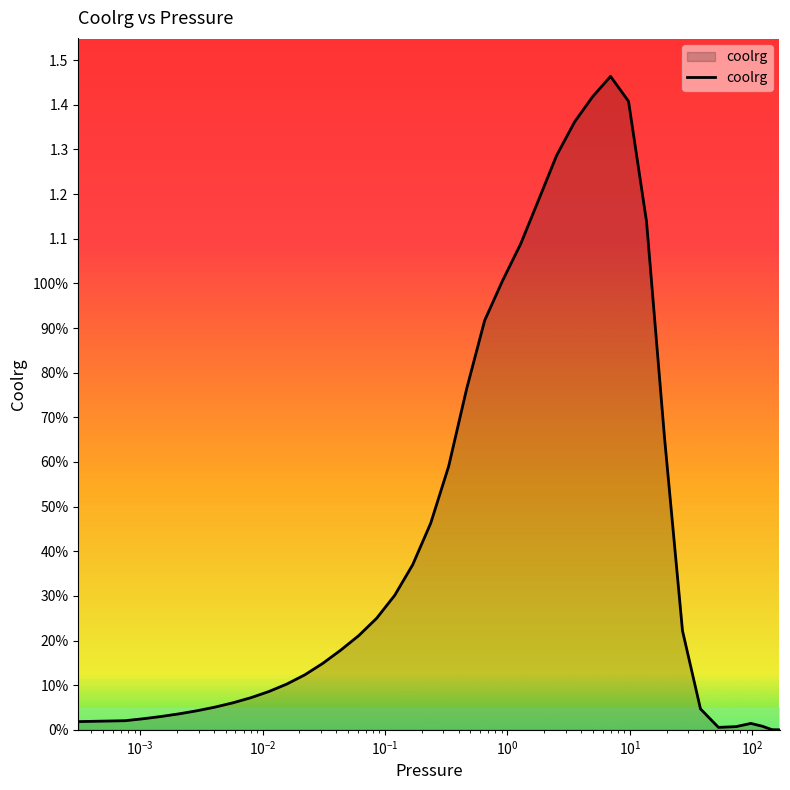

Is this an area chart (filled region under the line)?

Yes